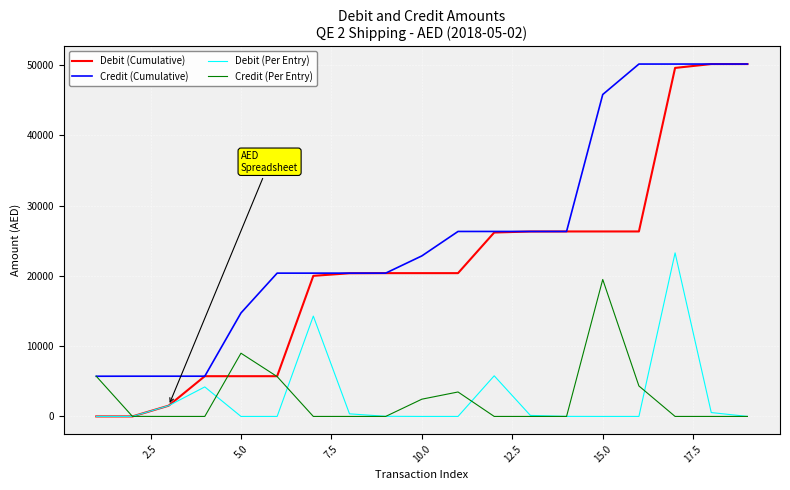

Does the chart display data point markers on the line(s)?

No